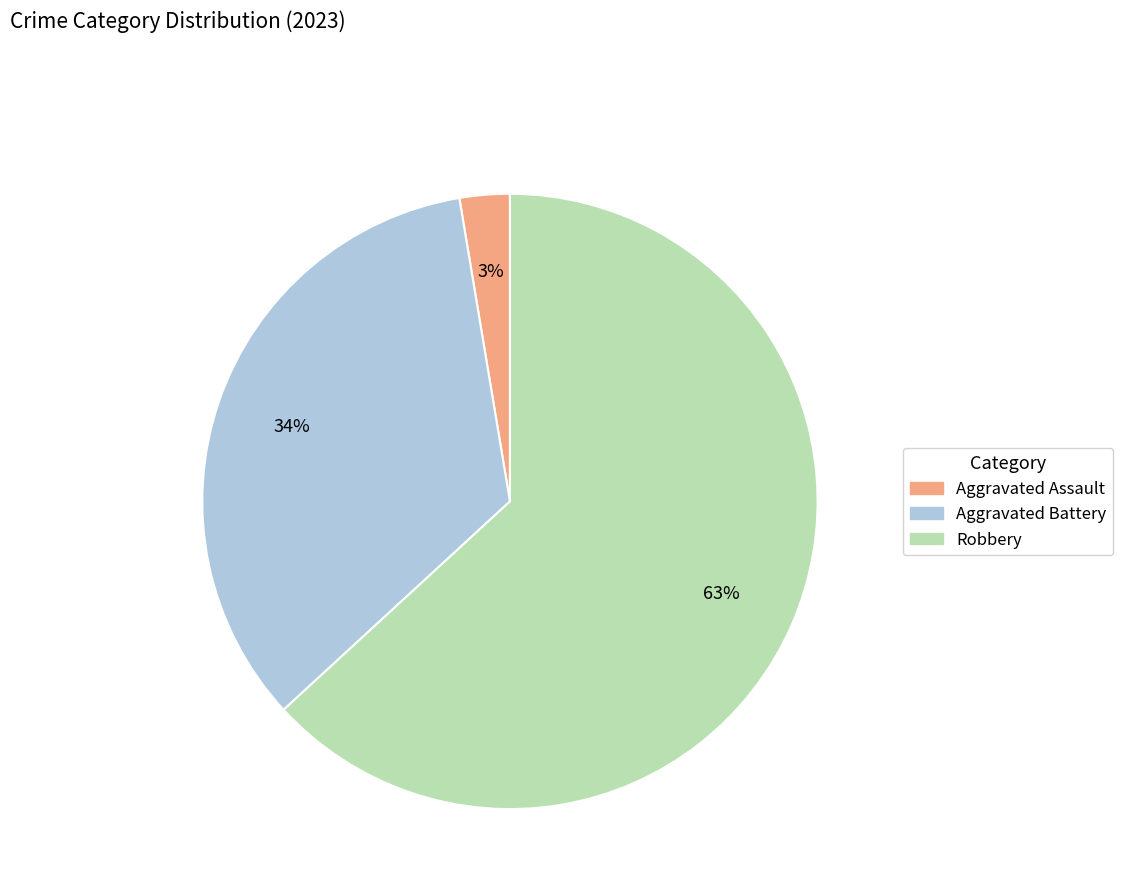

To the nearest percent, what is the average slice percentage?

33%